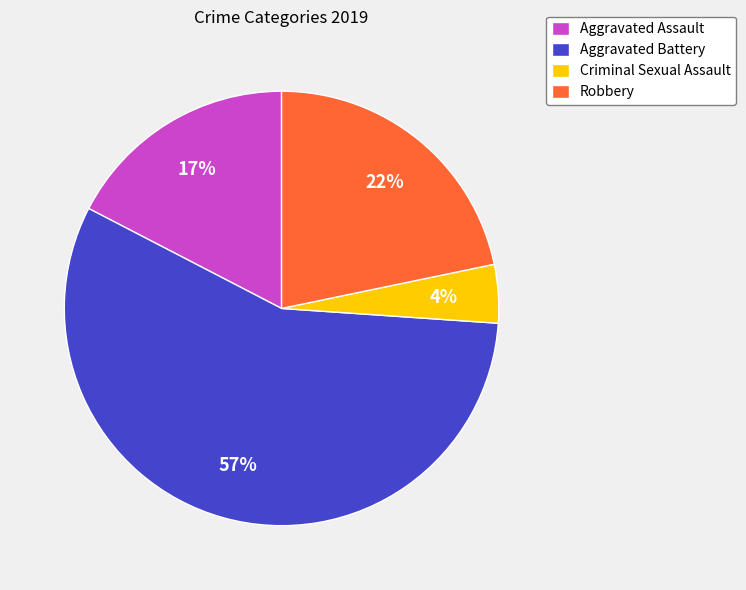

How many slices are in this pie chart?

4